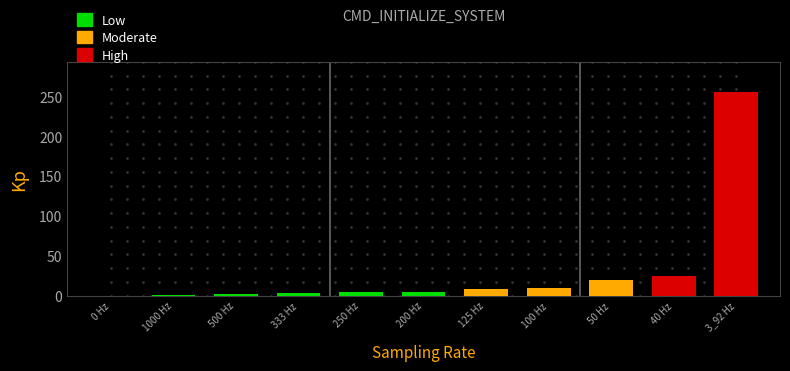

Rank the categories by value from highest to lowest.

SAMPLING_RATE_3_92_HZ, SAMPLING_RATE_40_HZ, SAMPLING_RATE_50_HZ, SAMPLING_RATE_100_HZ, SAMPLING_RATE_125_HZ, SAMPLING_RATE_200_HZ, SAMPLING_RATE_250_HZ, SAMPLING_RATE_333_HZ, SAMPLING_RATE_500_HZ, SAMPLING_RATE_1000_HZ, SAMPLING_RATE_0_HZ